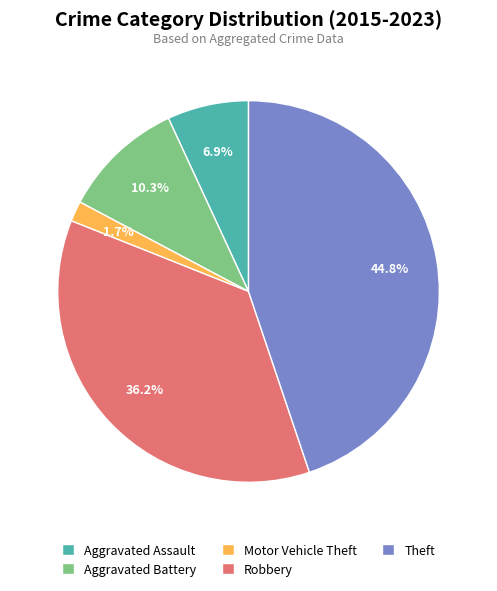

Is there a majority slice in this chart?

No